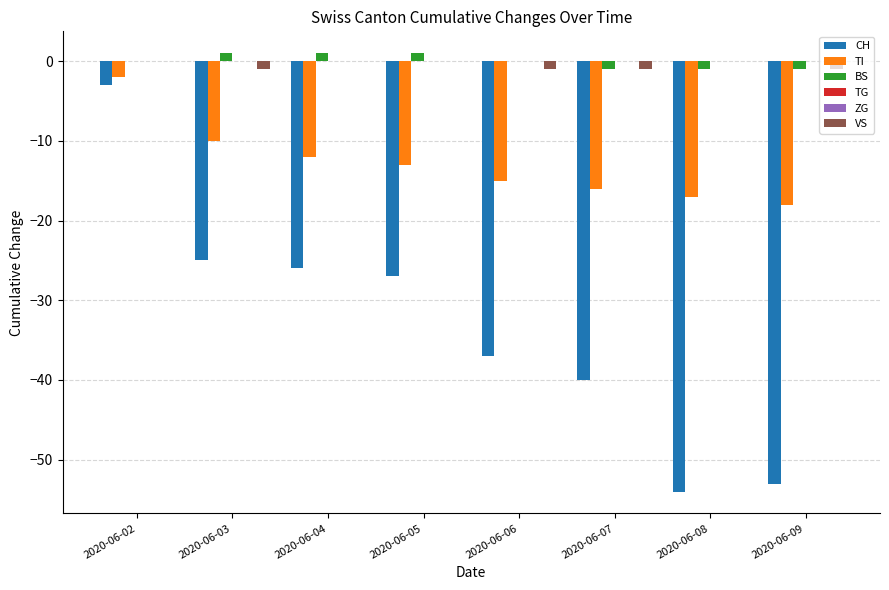

What is the approximate value of CH at 2020-06-07, to the nearest 5?

-40